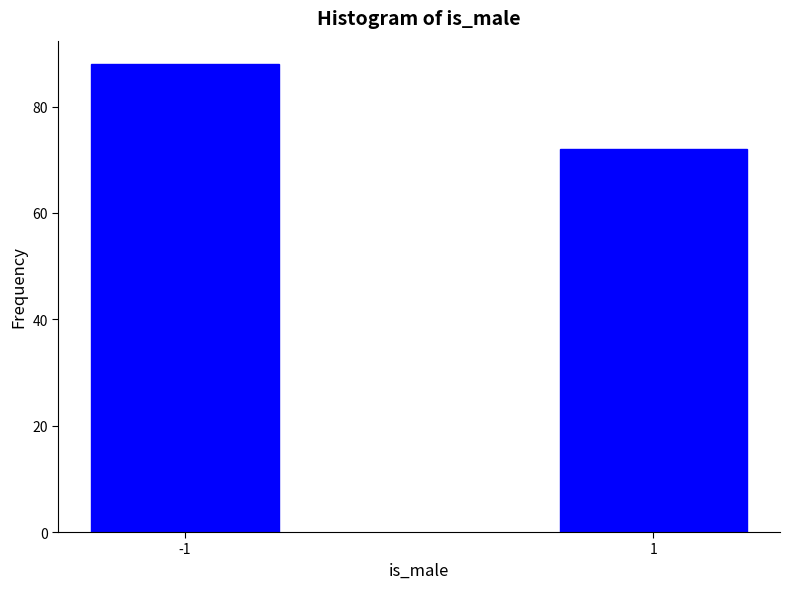

Reading left to right, what are all the values shown in this chart?

88	72